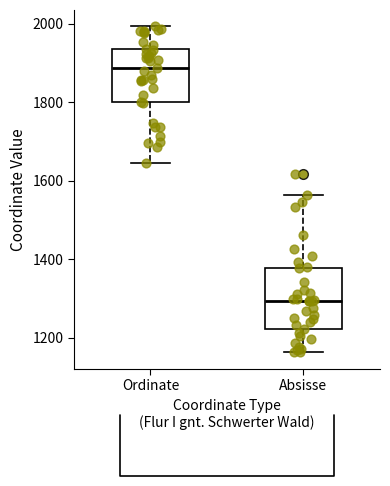

Reading left to right, read every box against the y-axis: the position of its median line, the range the box covers, and the ends of its whiskers. The values are not printed on the chart, so give them approximately, as read against the axis.

Ordinate: median 1880, box 1800 to 1940, whiskers 1640 to 2000
Absisse: median 1300, box 1220 to 1380, whiskers 1160 to 1560